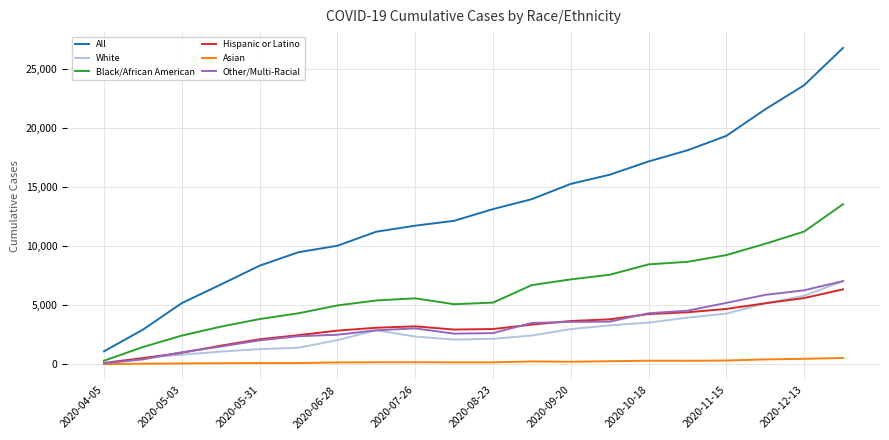

What is the maximum value shown in the chart?

26740